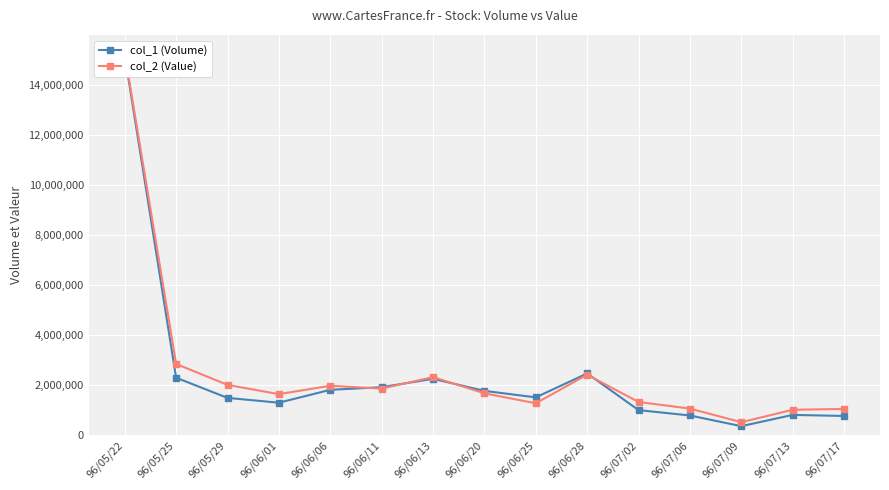

What is the minimum value shown in the chart?

360000